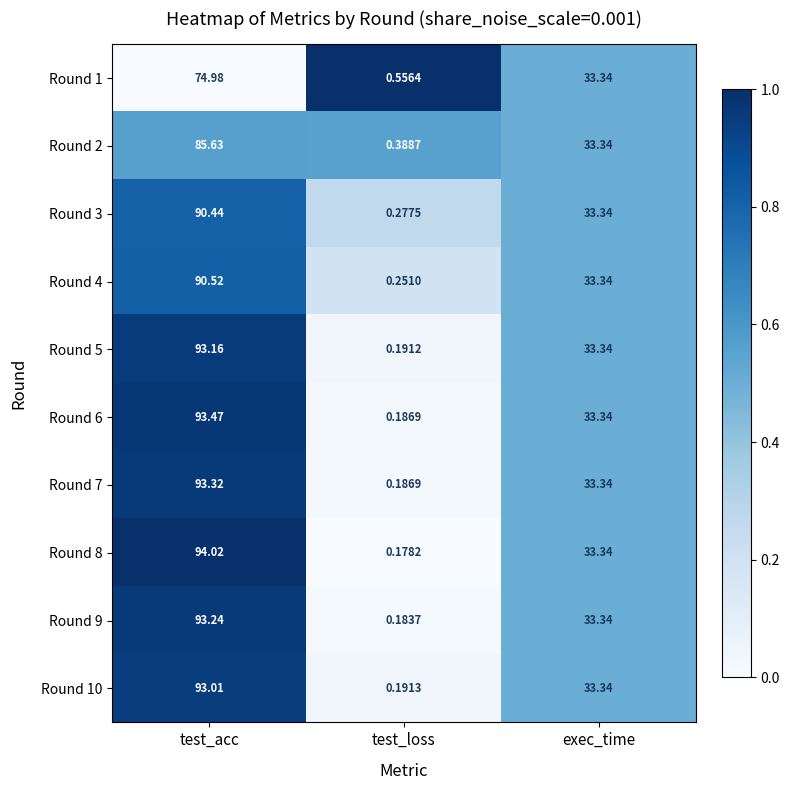

Which series has the largest range (max minus min)?

Round 8